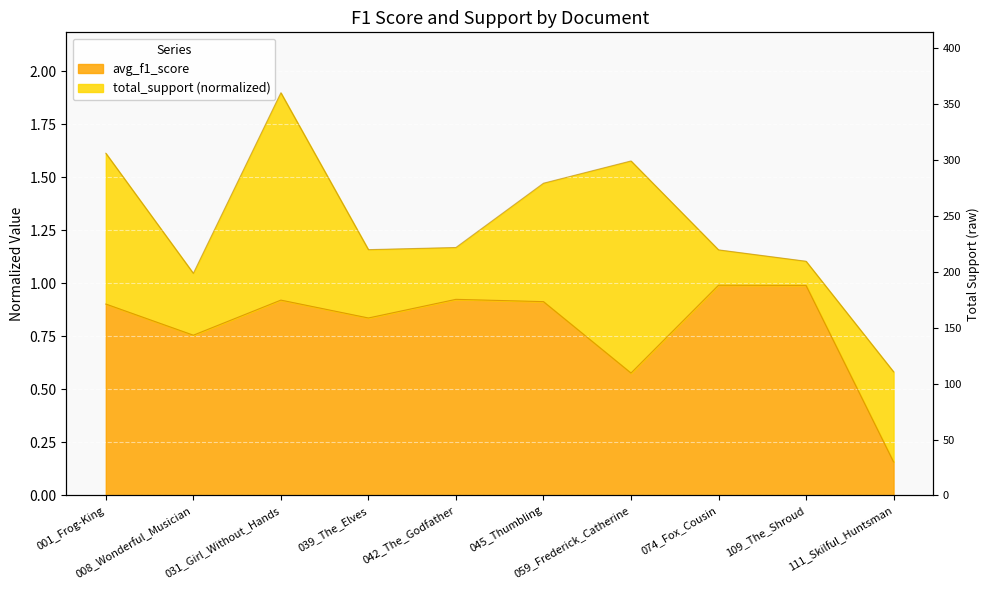

What is the maximum value shown in the chart?

1.0